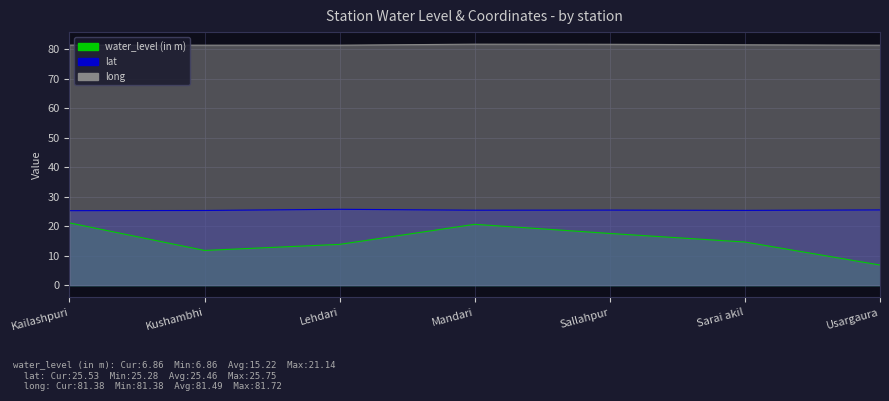

What is the sum of the long values at Kushambhi and Lehdari?

162.8